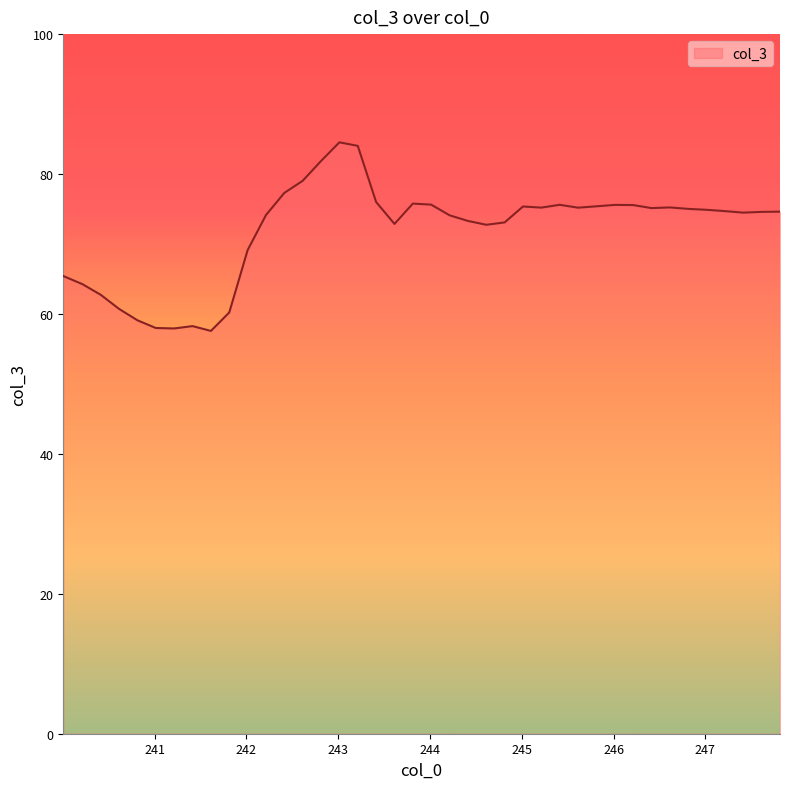

What is the difference between the maximum and minimum values?

27.0